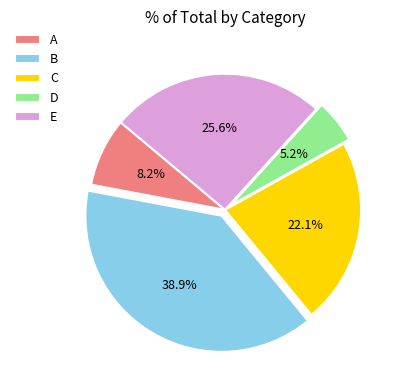

Combined, do D and A account for over 50%?

No